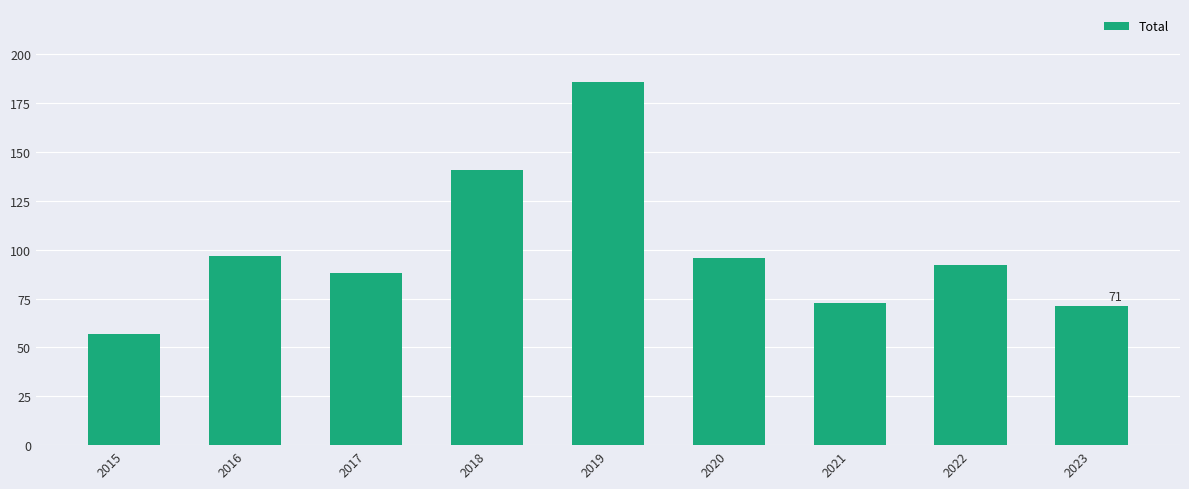

Approximately how many times larger is the value at 2017 compared to 2015?

1.5